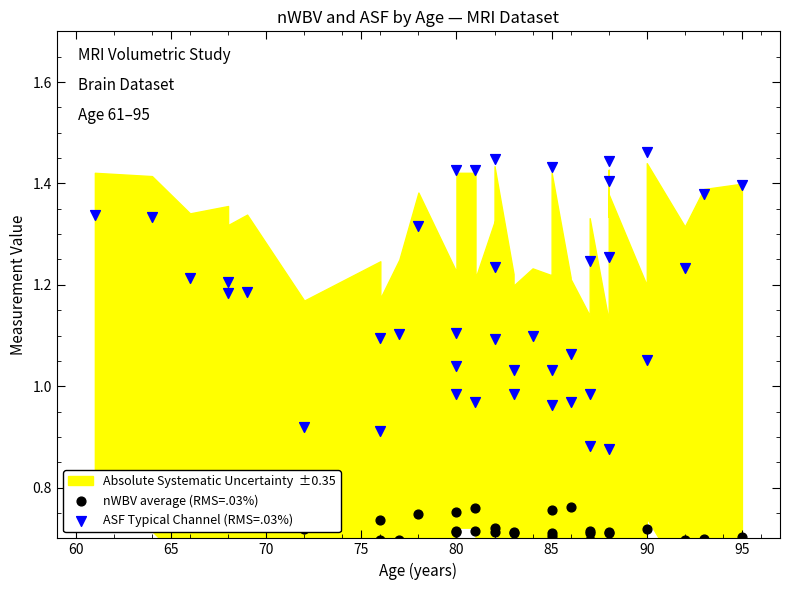

Which series reaches the maximum Y coordinate?

ASF Typical Channel (RMS=.03%)